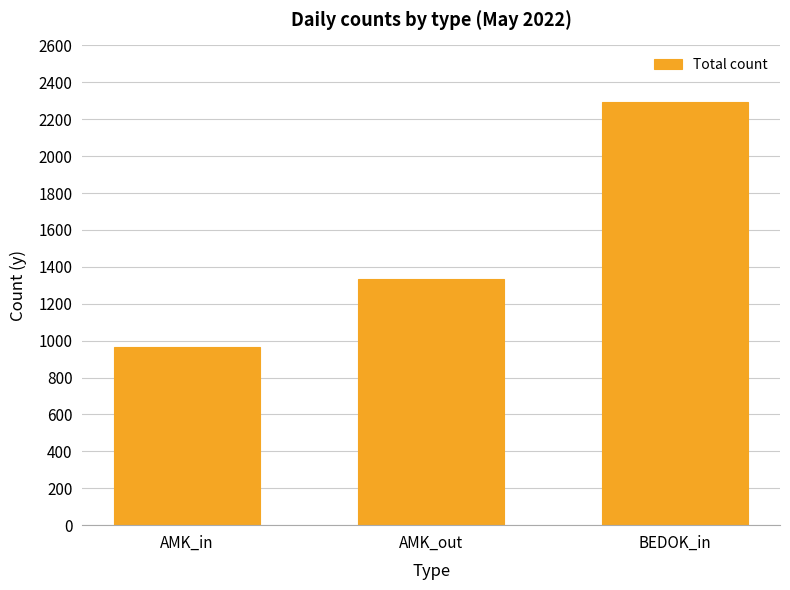

Which category has the highest value across all series?

BEDOK_in